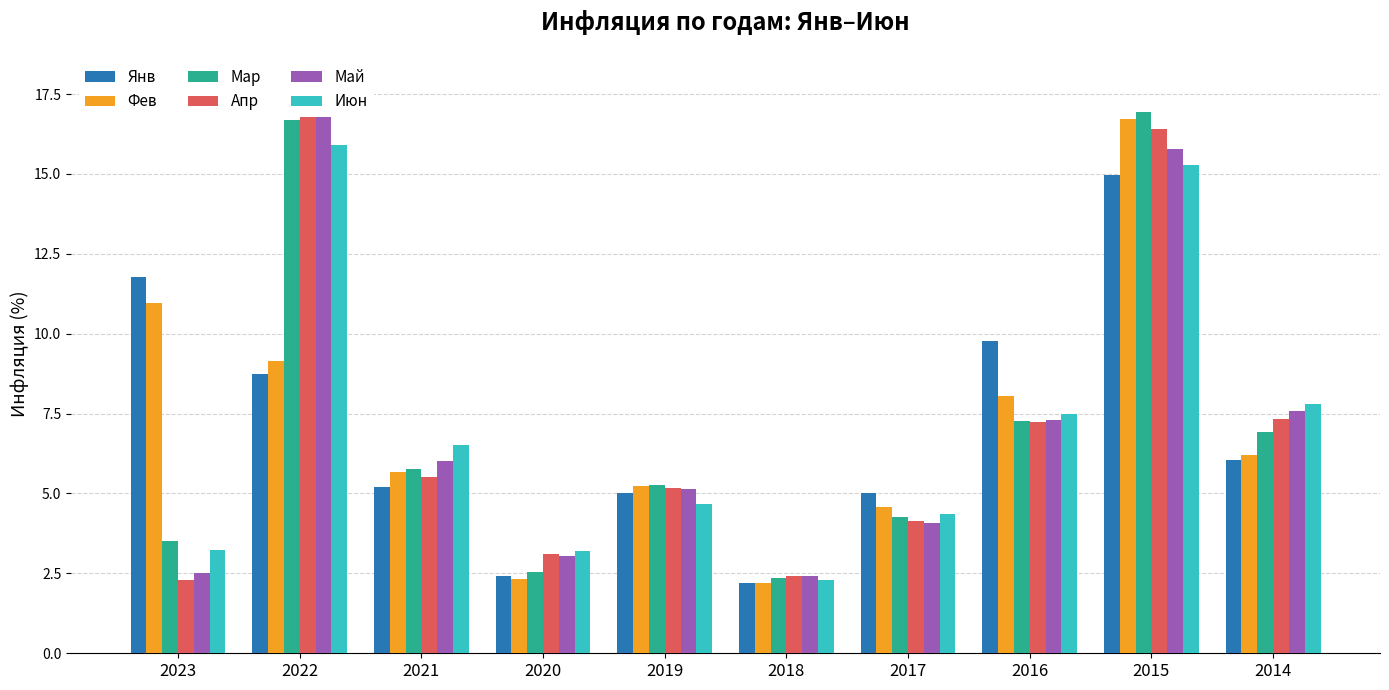

Reading left to right, list all the values displayed in this chart.

Янв: 11.8	8.7	5.2	2.4	5.0	2.2	5.0	9.8	15.0	6.0
Фев: 11.0	9.2	5.7	2.3	5.2	2.2	4.6	8.1	16.7	6.2
Мар: 3.5	16.7	5.8	2.5	5.3	2.4	4.2	7.3	16.9	6.9
Апр: 2.3	17.8	5.5	3.1	5.2	2.4	4.1	7.2	16.4	7.3
Май: 2.5	17.1	6.0	3.0	5.1	2.4	4.1	7.3	15.8	7.6
Июн: 3.2	15.9	6.5	3.2	4.7	2.3	4.3	7.5	15.3	7.8